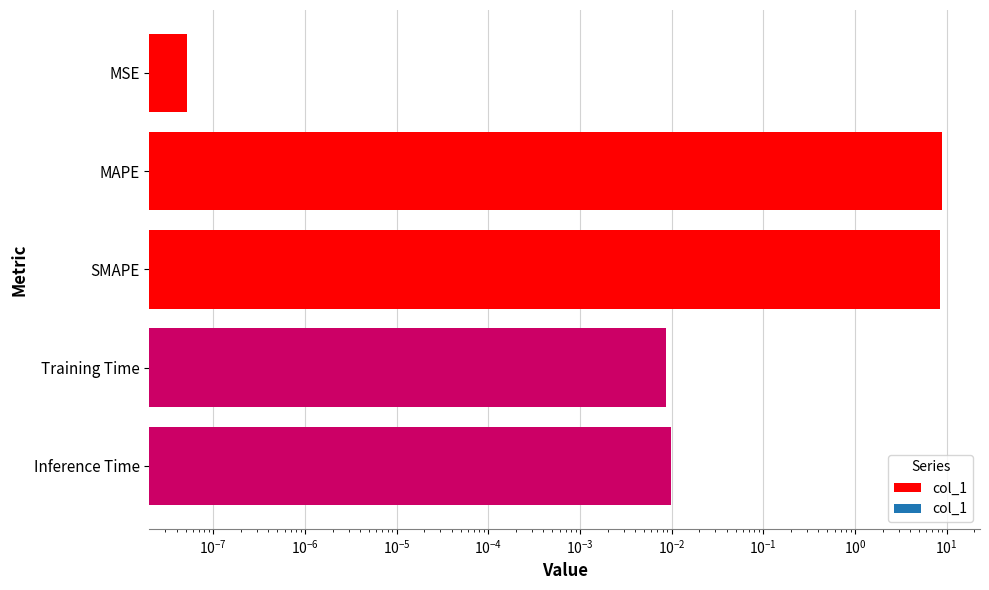

Between Inference Time and SMAPE, which is larger?

SMAPE